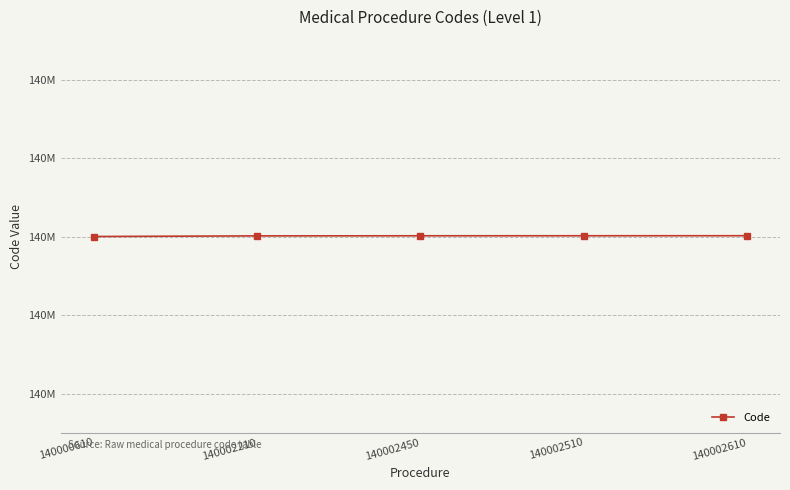

Is this an area chart (filled region under the line)?

No